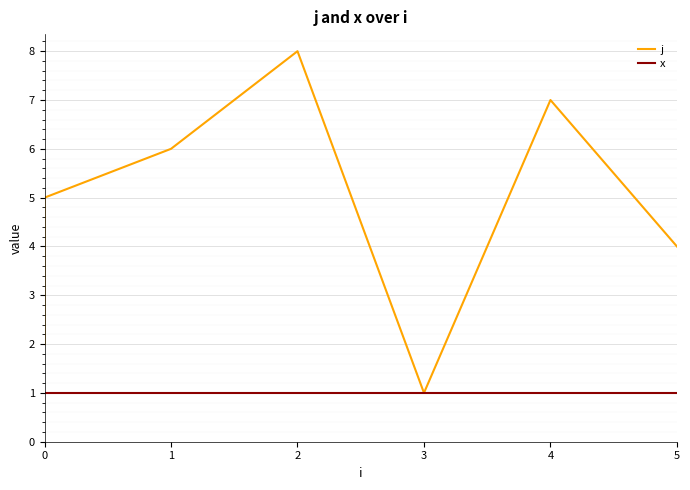

True or false: x and j intersect in this chart.

False